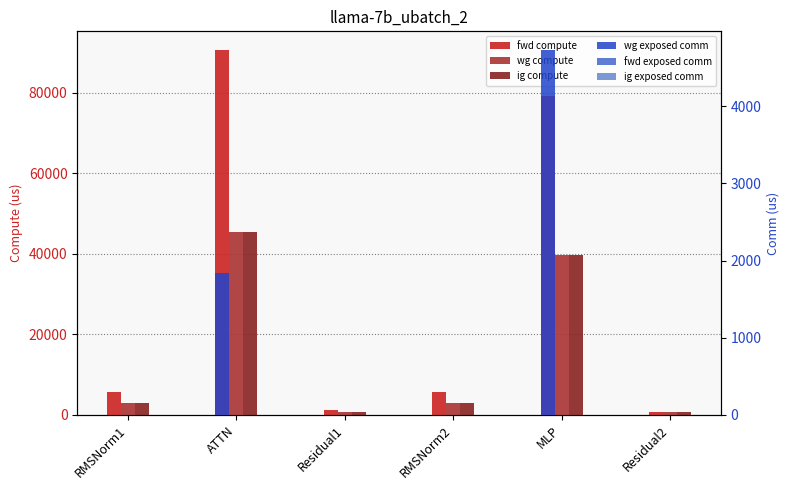

How many bars are there in each group?

6